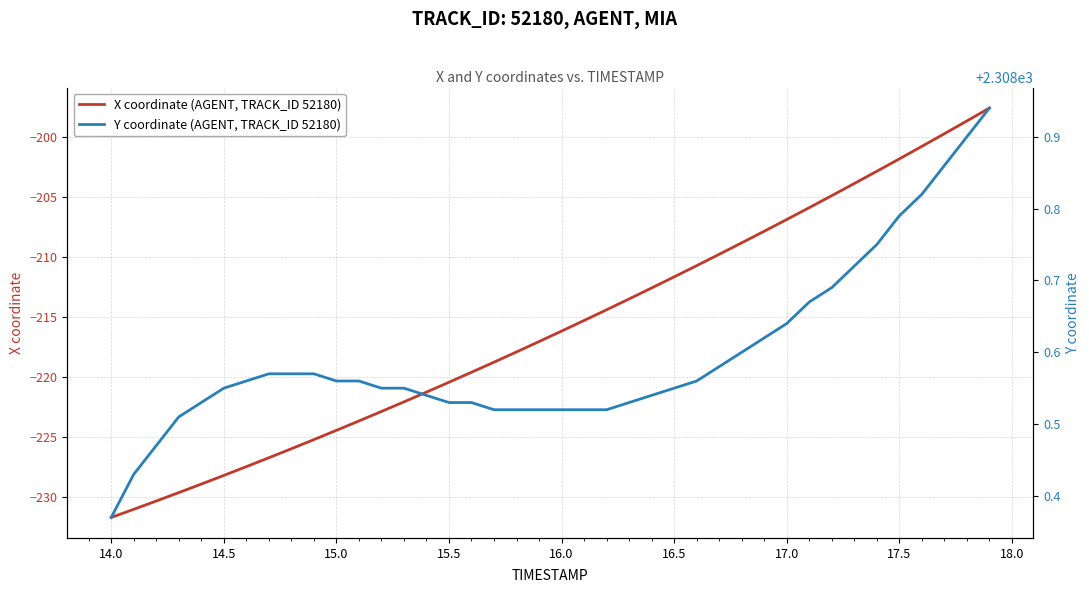

True or false: Y coordinate (AGENT, TRACK_ID 52180) and X coordinate (AGENT, TRACK_ID 52180) intersect in this chart.

False